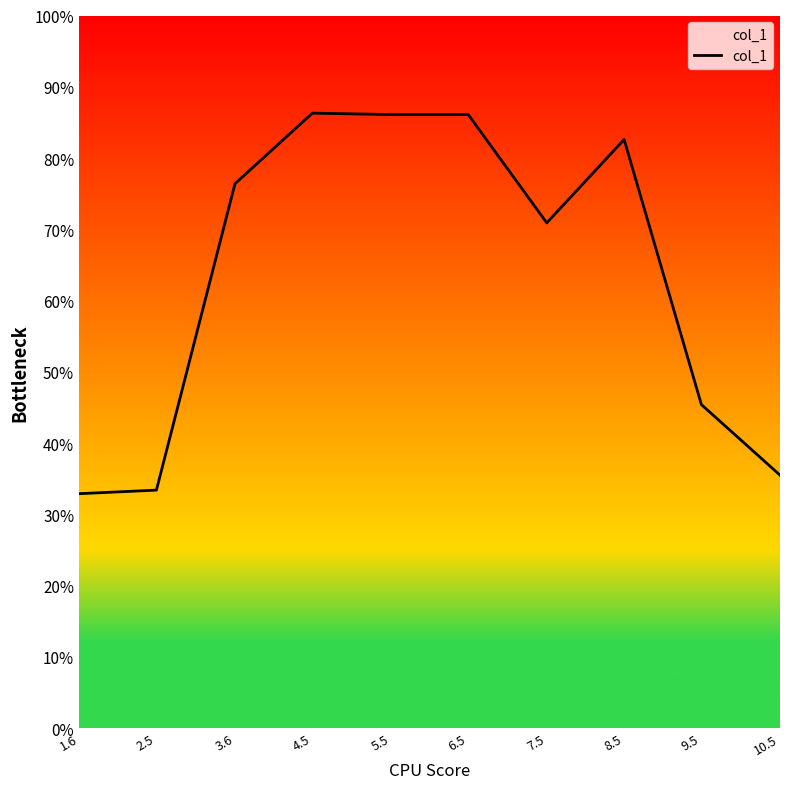

What position from the right is 8.5?

3